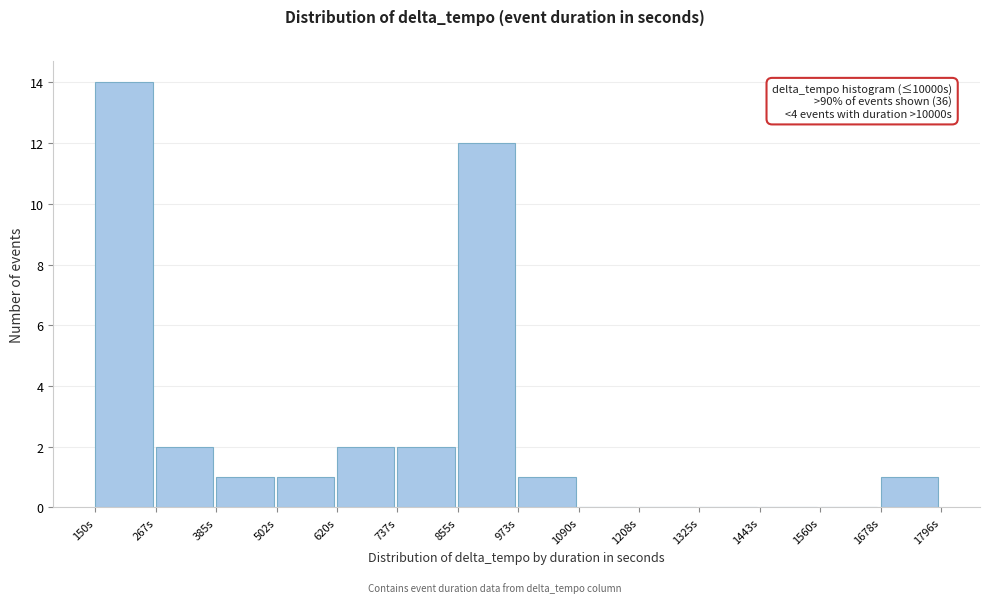

Which range on the x-axis has the tallest bar?

160 to 260